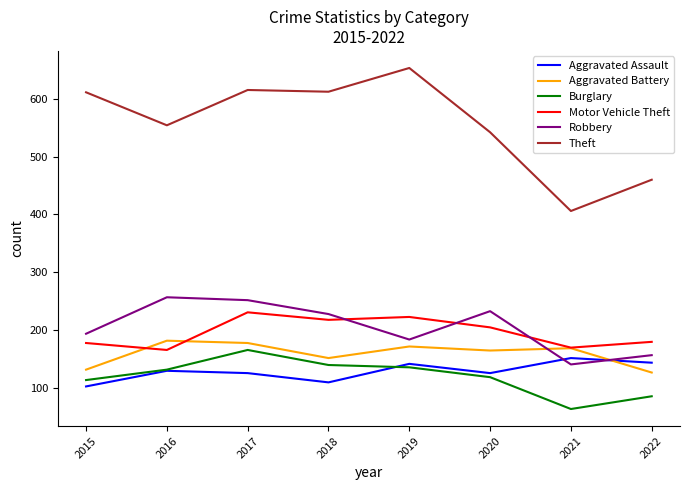

The value of Robbery at 2019 is 315. True or false?

False